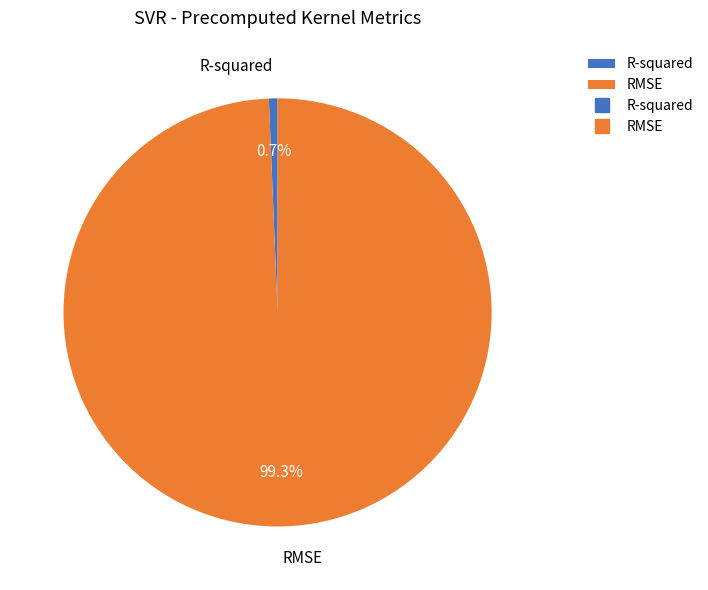

Rank the categories by value from lowest to highest.

R-squared, RMSE